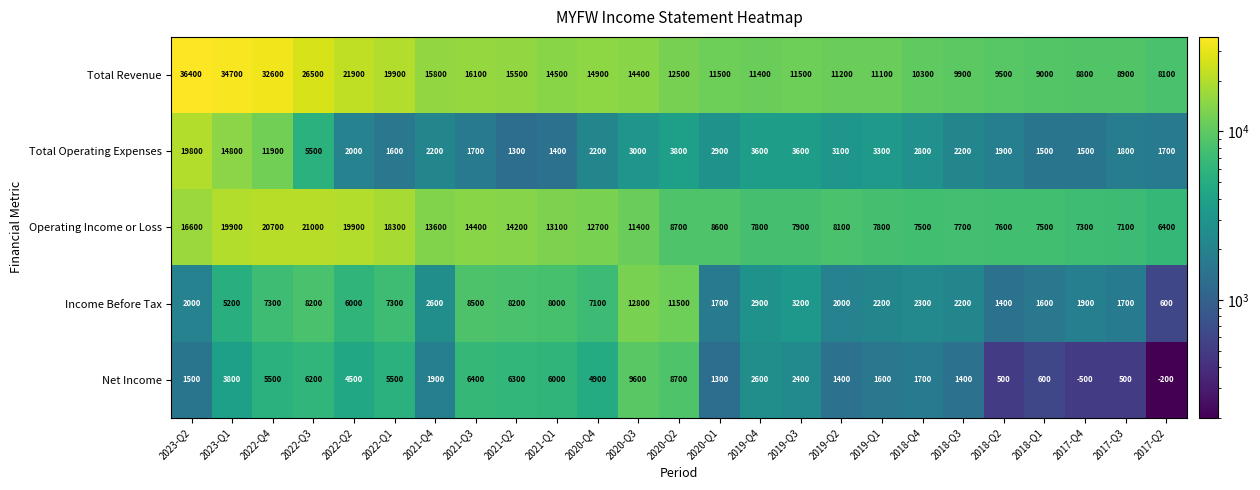

What is the sum of all Total Revenue values?

396900